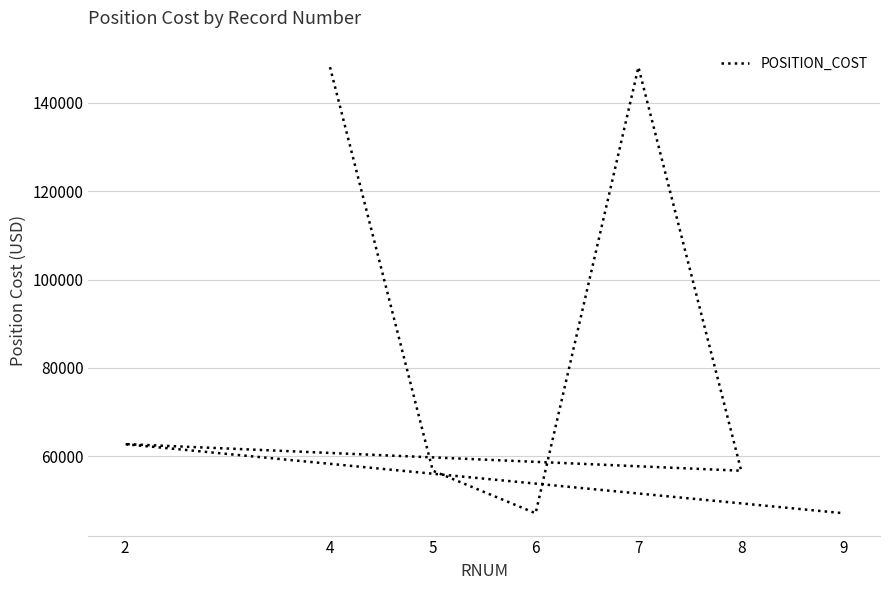

Which category has the highest value across all series?

4